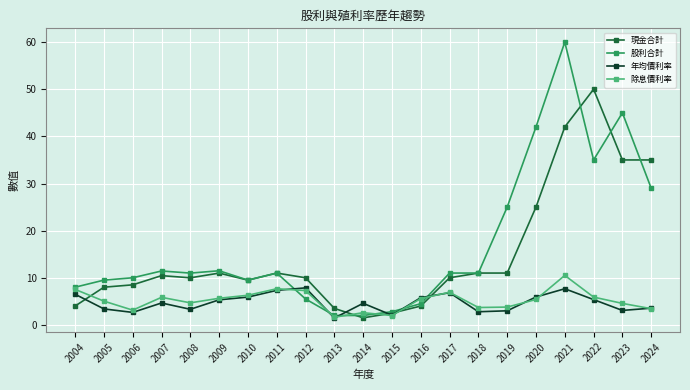

Which series changed the most between 2005 and 2020?

股利合計